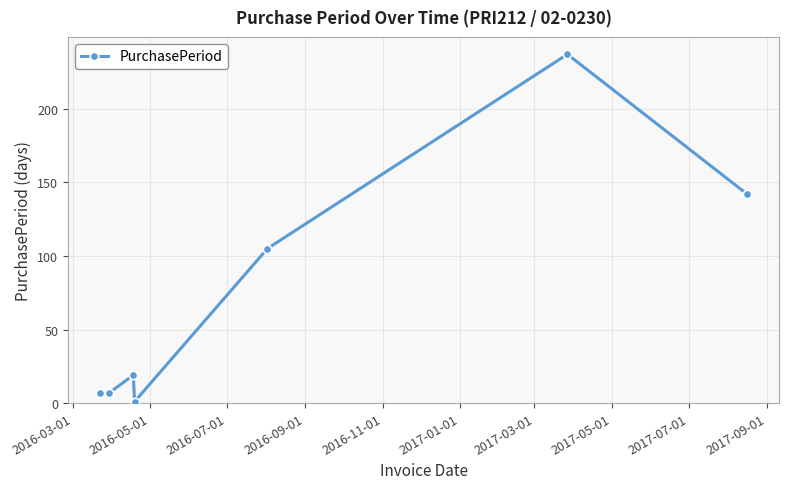

What is the sum of all values?

518